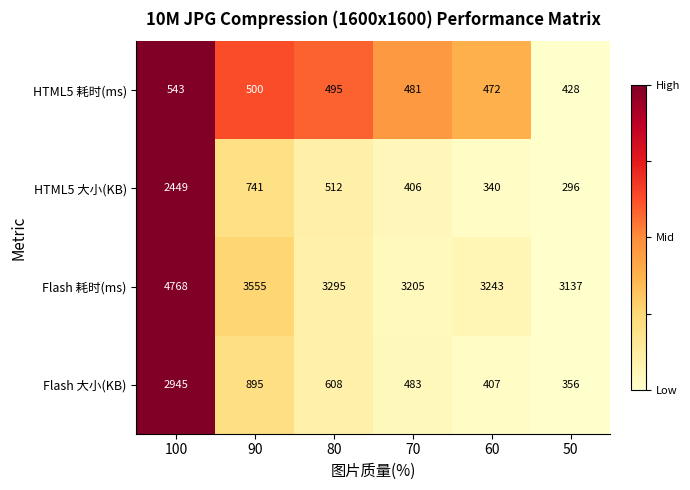

Rank the series at 70 from lowest to highest value.

HTML5 大小(KB), HTML5 耗时(ms), Flash 大小(KB), Flash 耗时(ms)